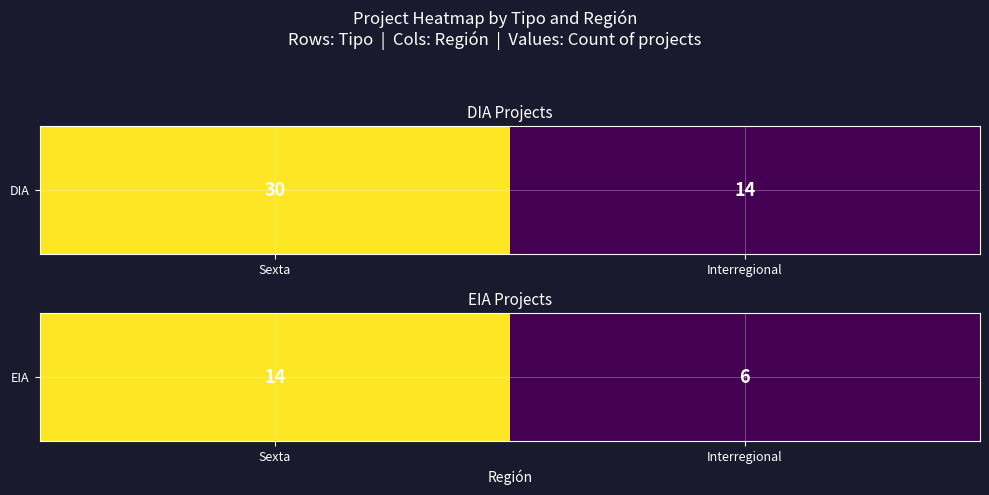

Rank the categories by value from highest to lowest.

Sexta, Interregional